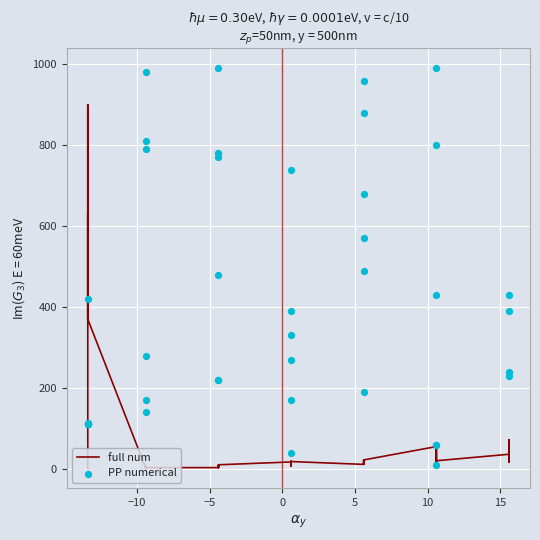

Which series contains the highest Y value?

PP numerical